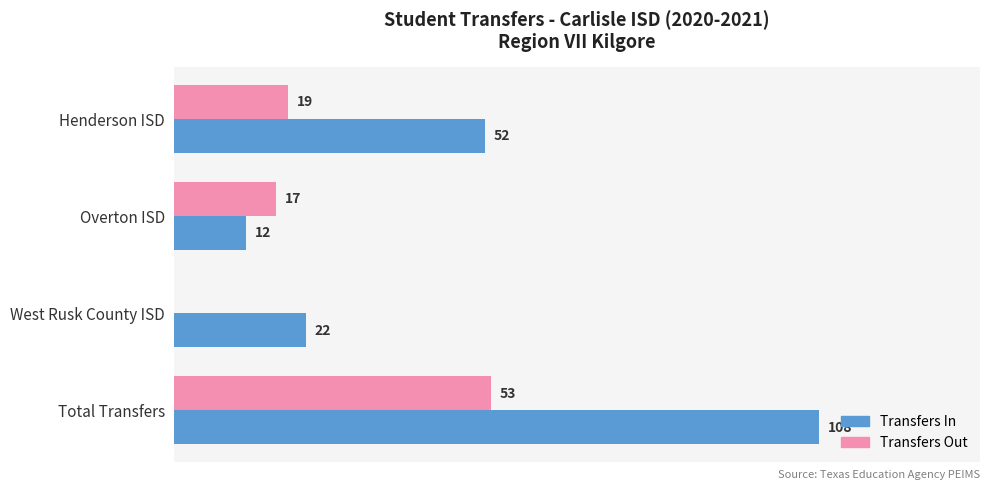

Is the value of Transfers Out at West Rusk County ISD greater than the value of Transfers In at Total Transfers?

No